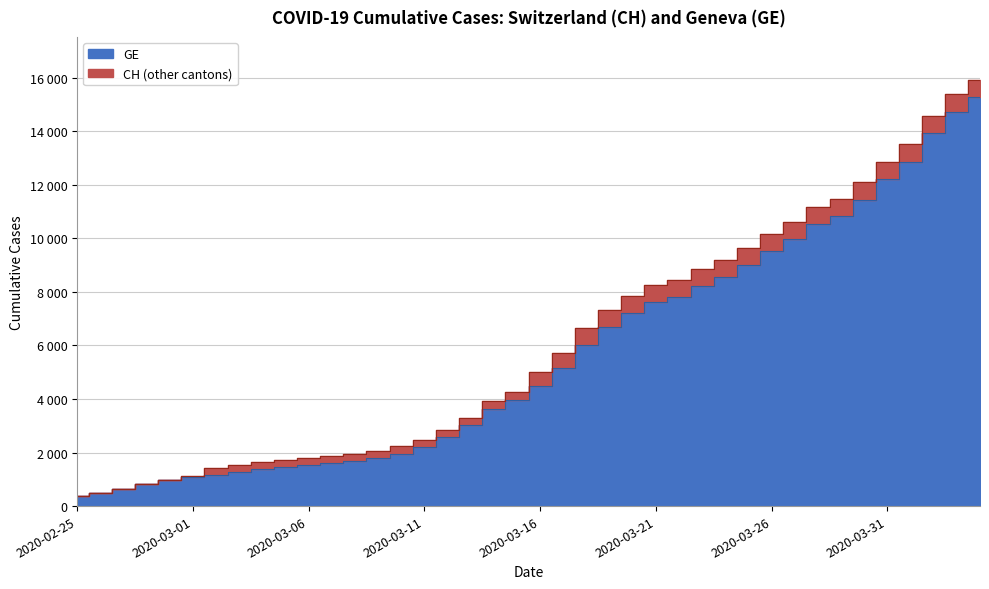

What position from the right is 2020-02-28?

37